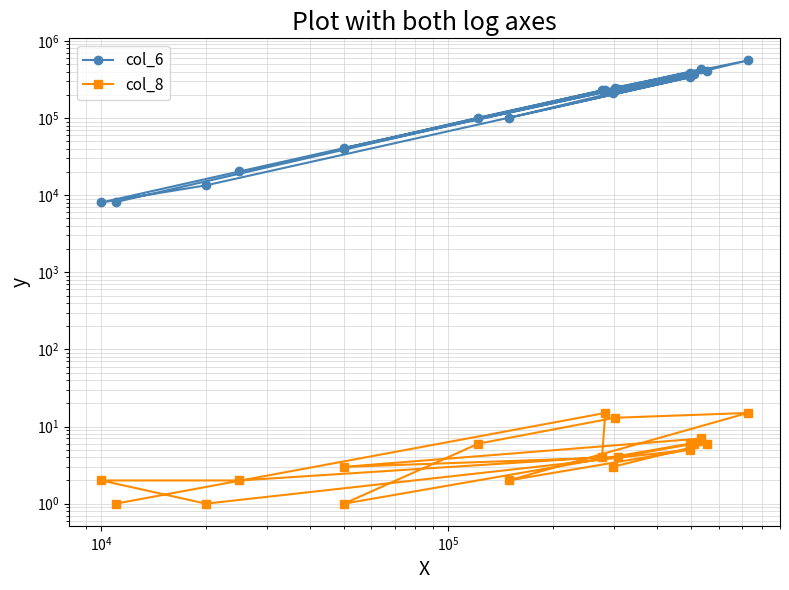

List the series in order of their overall mean, highest first.

col_6, col_8